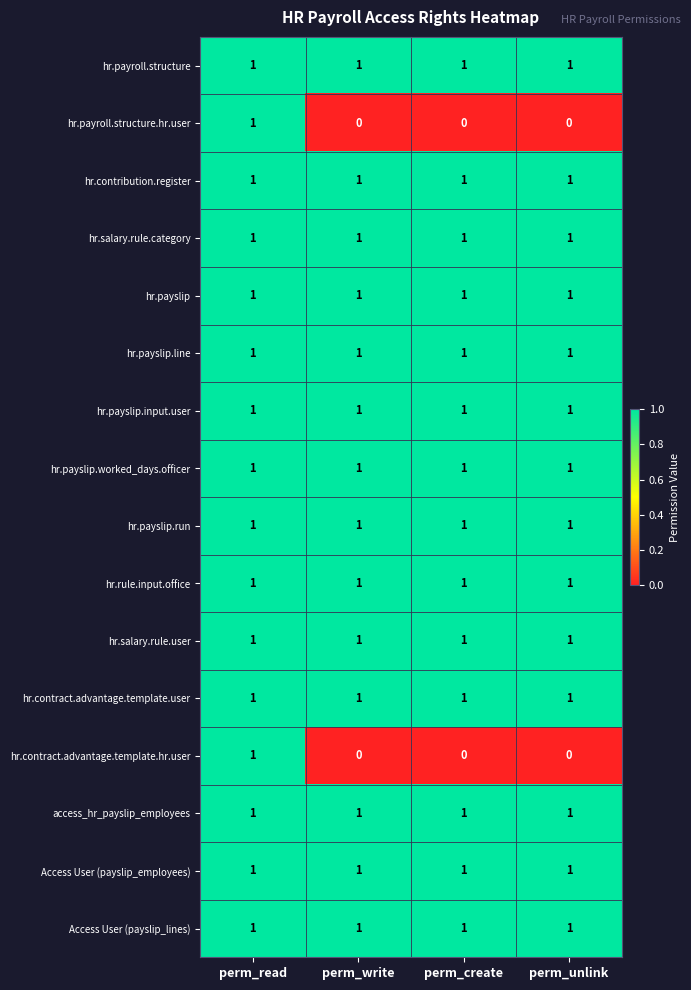

The value of hr.contract.advantage.template.user at perm_read is 1. True or false?

True